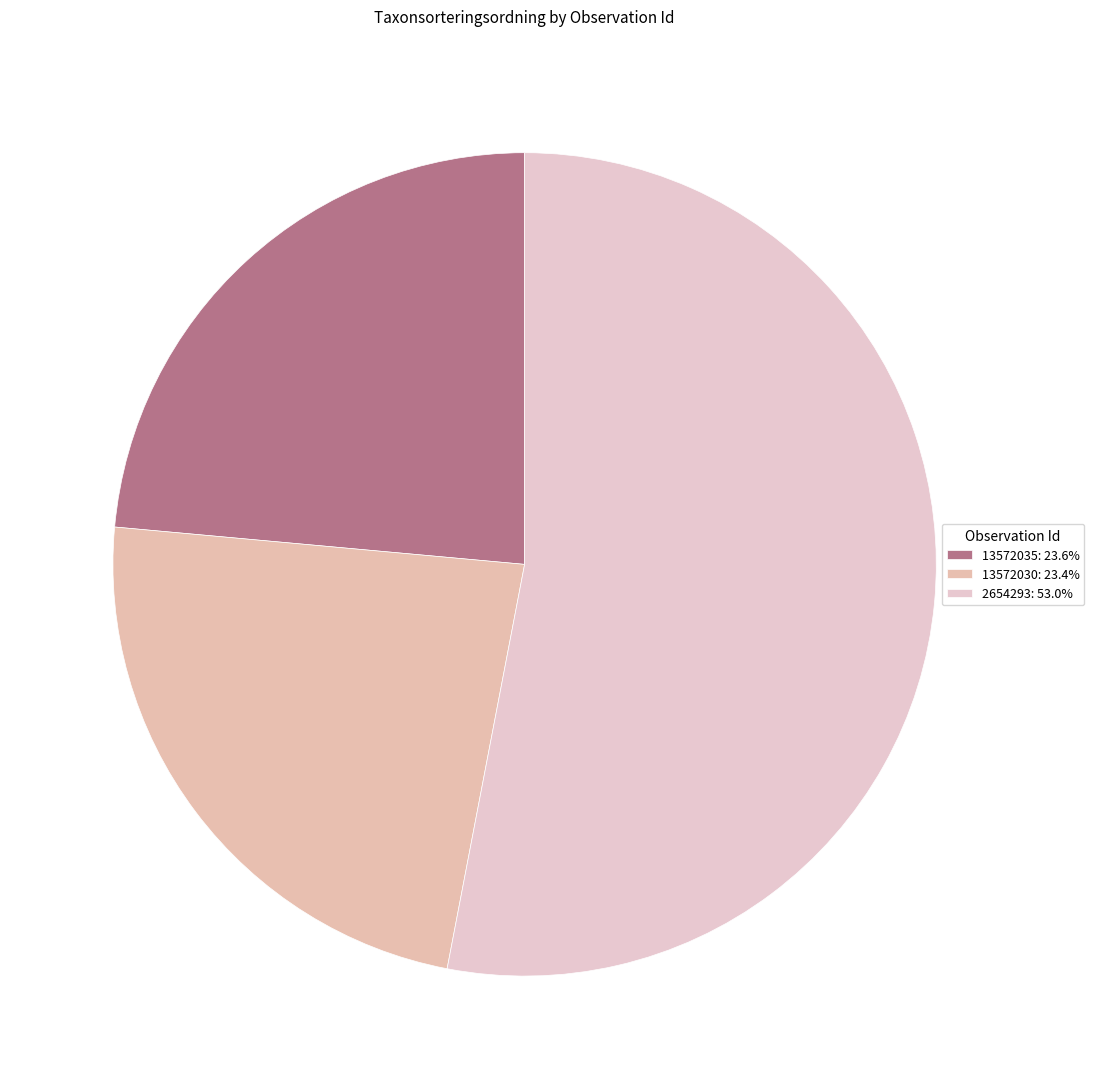

Rank the categories by value from highest to lowest.

2654293, 13572035, 13572030